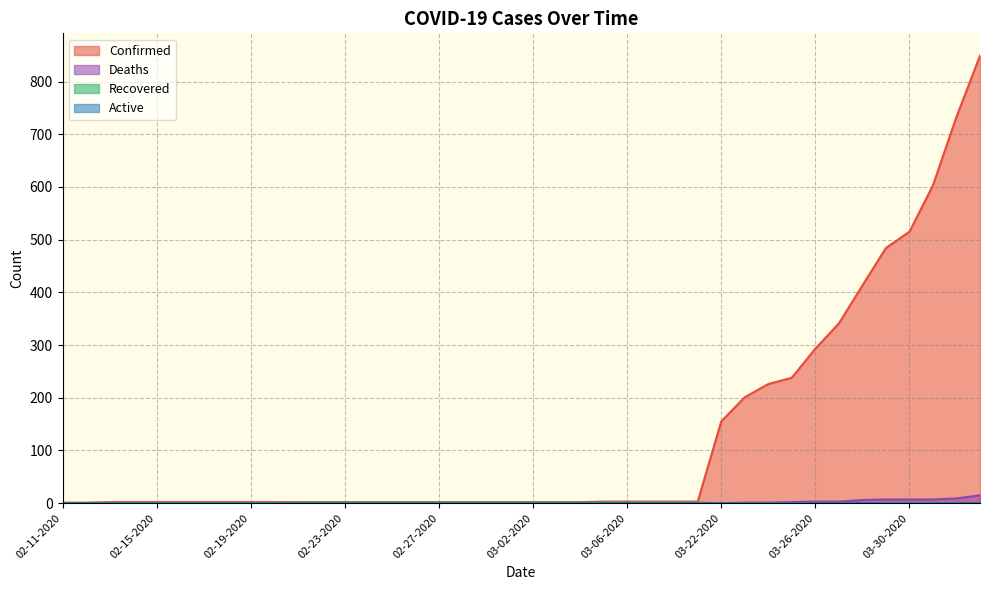

What is the maximum value shown in the chart?

849